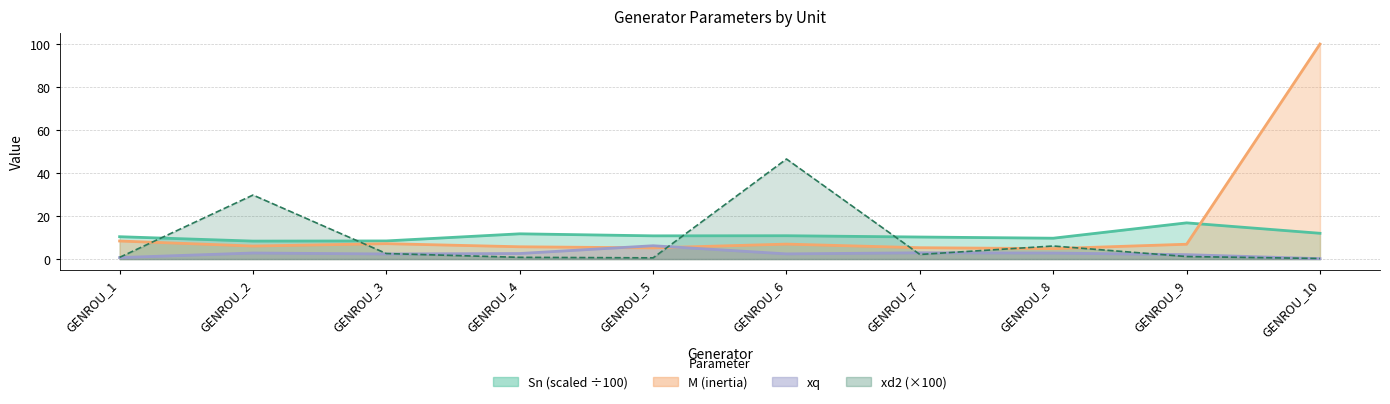

The xd2 (×100) series shows 0.2 at GENROU_10. True or false?

False